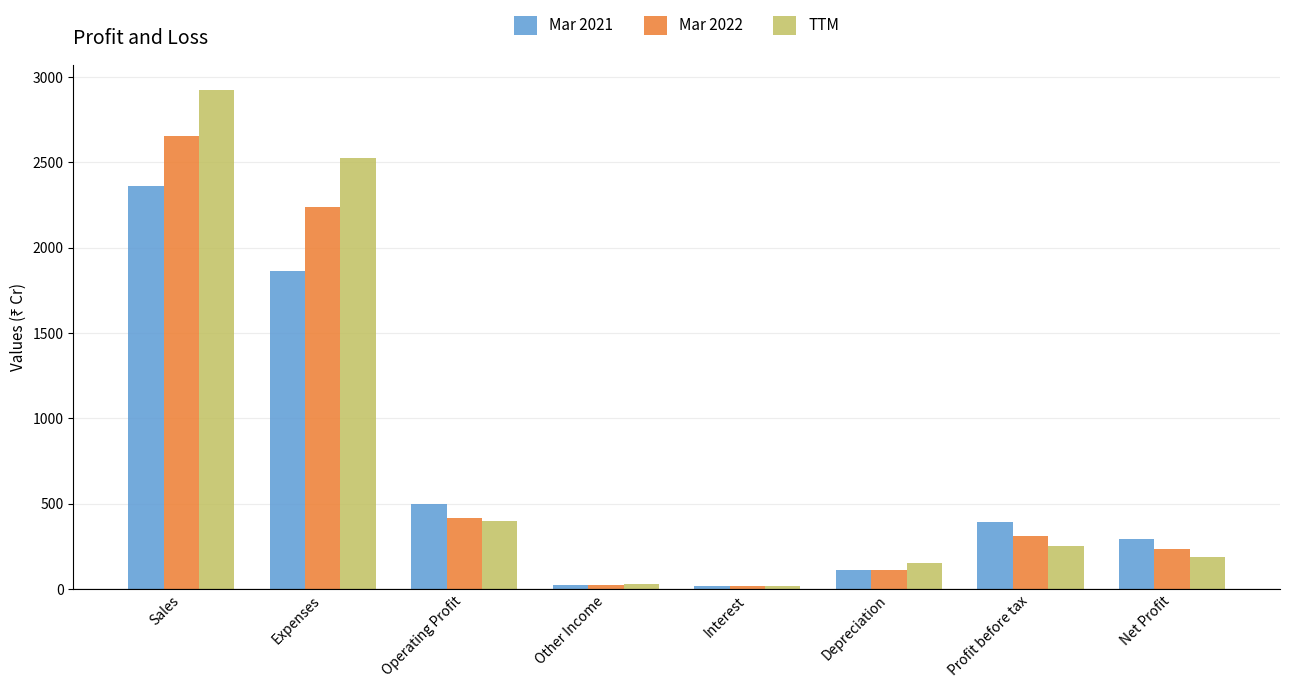

List the series in order of their peak value, highest first.

TTM, Mar 2022, Mar 2021